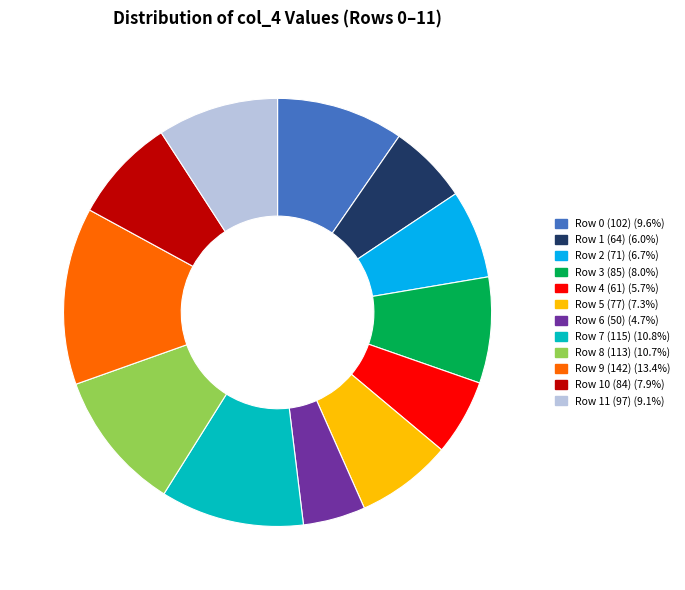

Does any single category account for the majority?

No